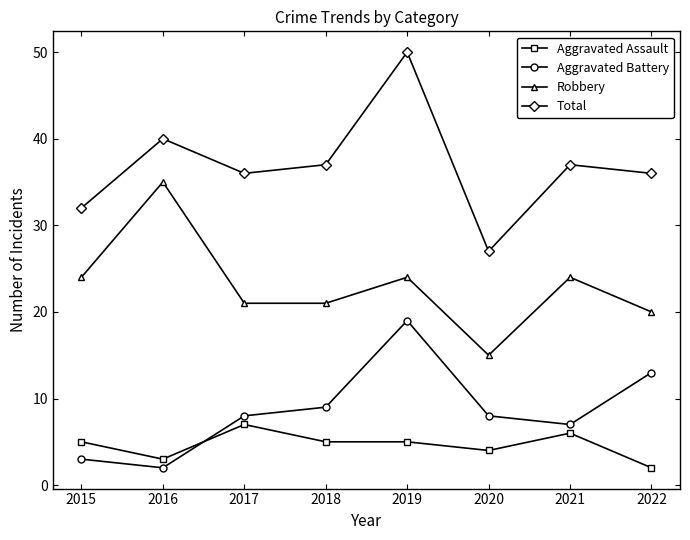

Rank the series by their maximum value, from lowest to highest.

Aggravated Assault, Aggravated Battery, Robbery, Total